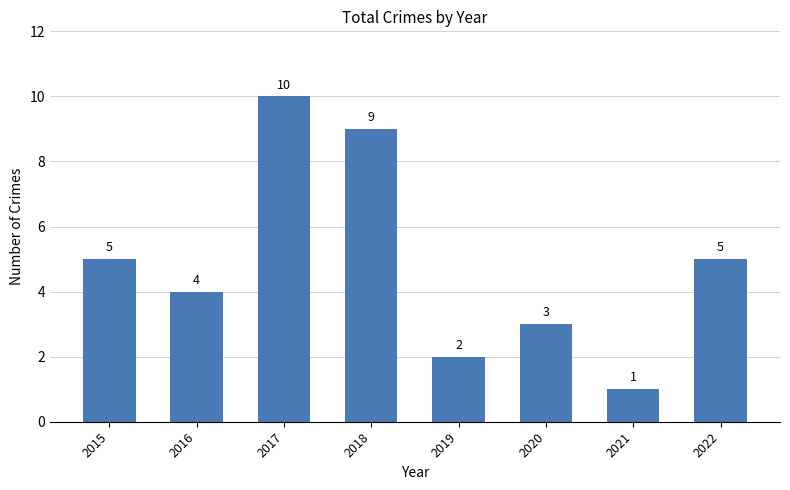

What is the greatest value displayed?

10